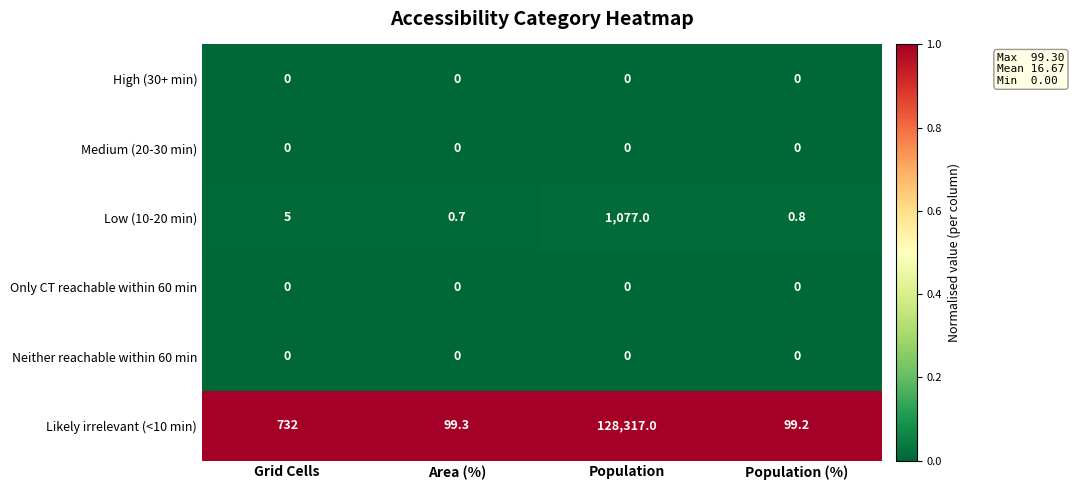

True or false: Medium (20-30 min) has a value of 0.0 at Population.

True